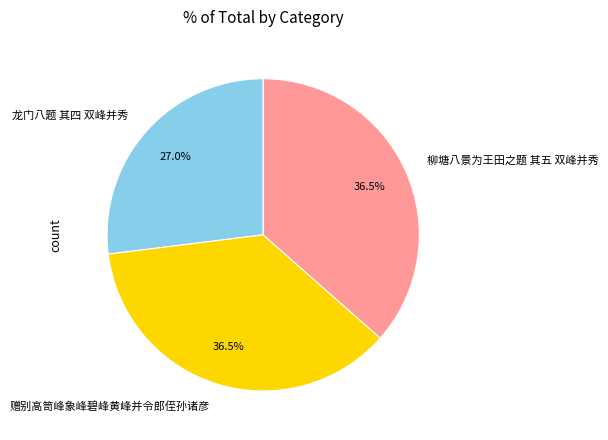

How many slices are in this pie chart?

3